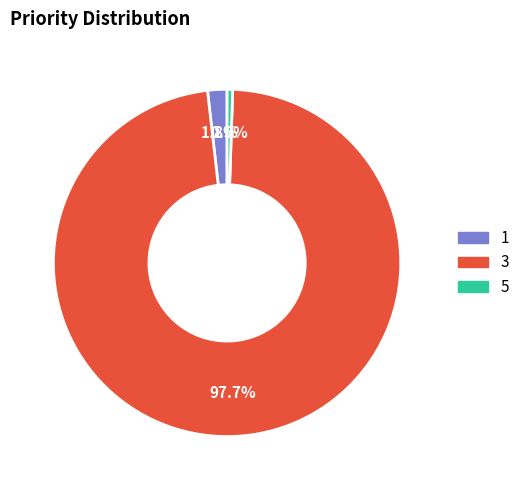

Which slice is the smallest?

5